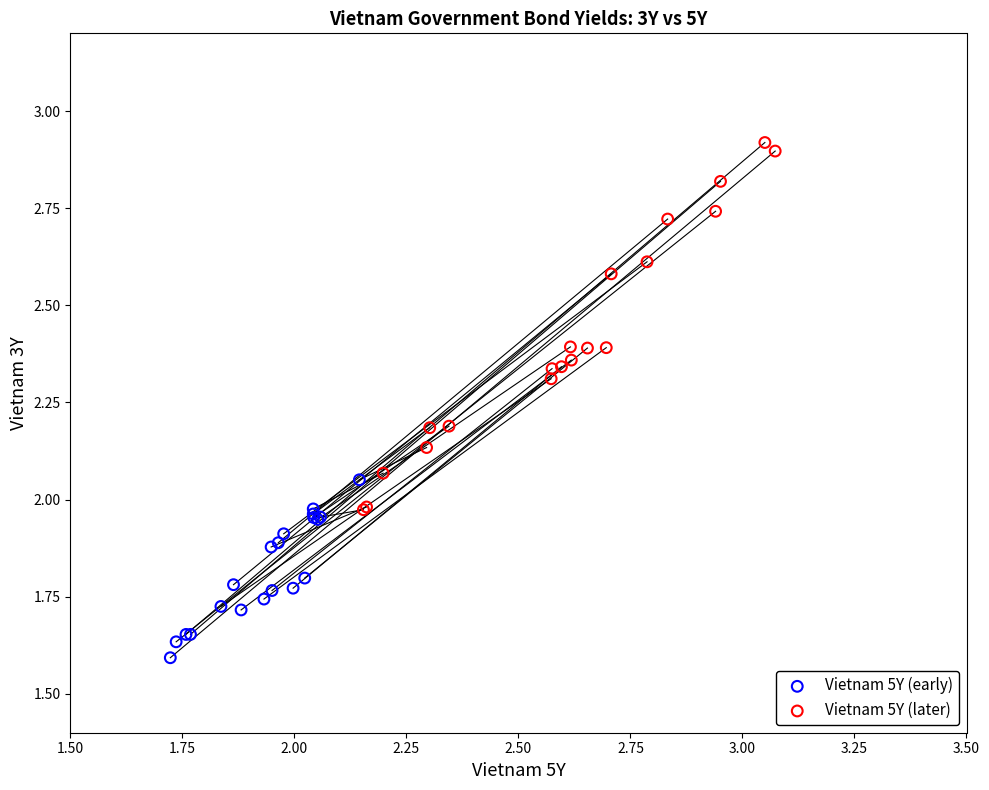

What are all the series names shown in the legend?

Vietnam 5Y (early), Vietnam 5Y (later)